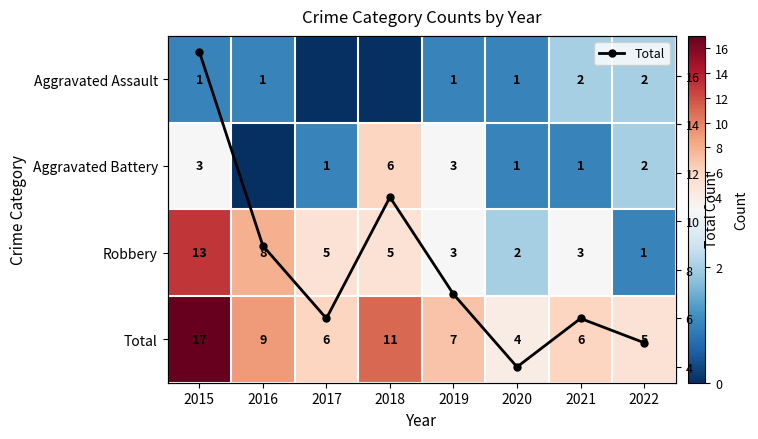

The Total series shows 2 at 2022. True or false?

False